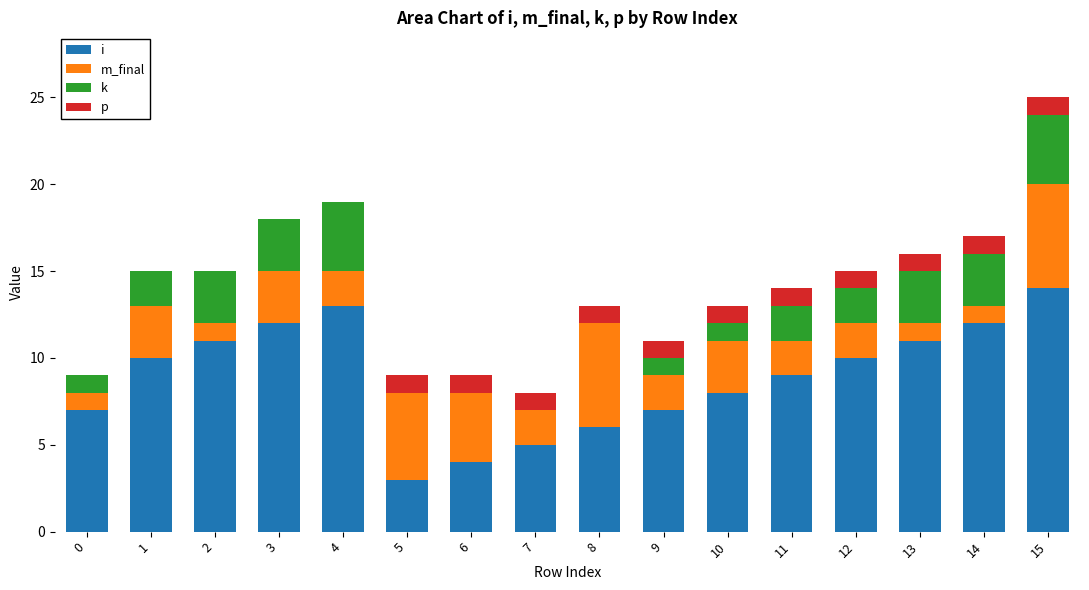

Are the bars horizontal?

No